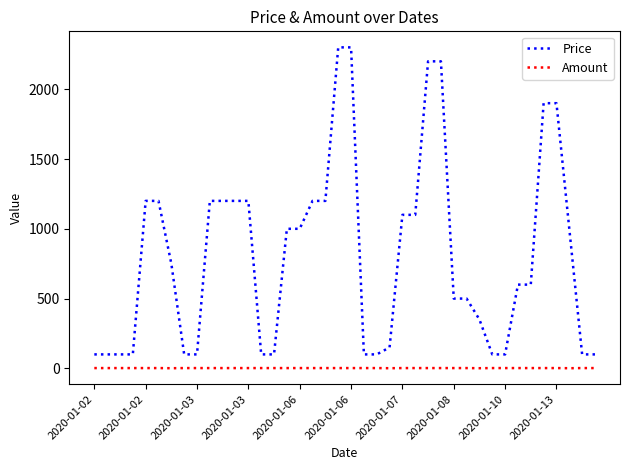

What is the minimum value for Price?

100